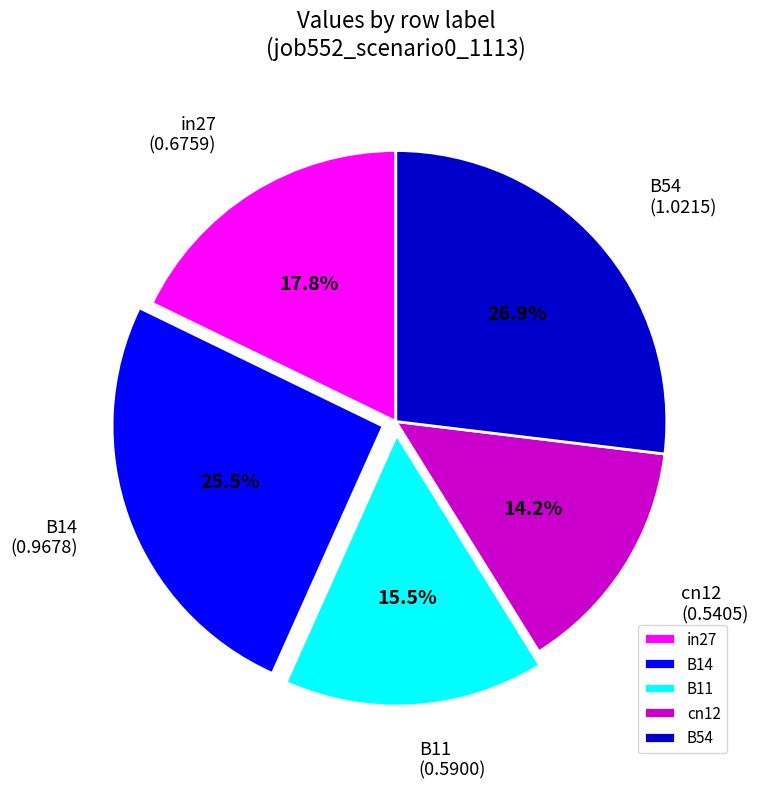

To the nearest percent, what is the difference between the largest and smallest slice percentages?

13%